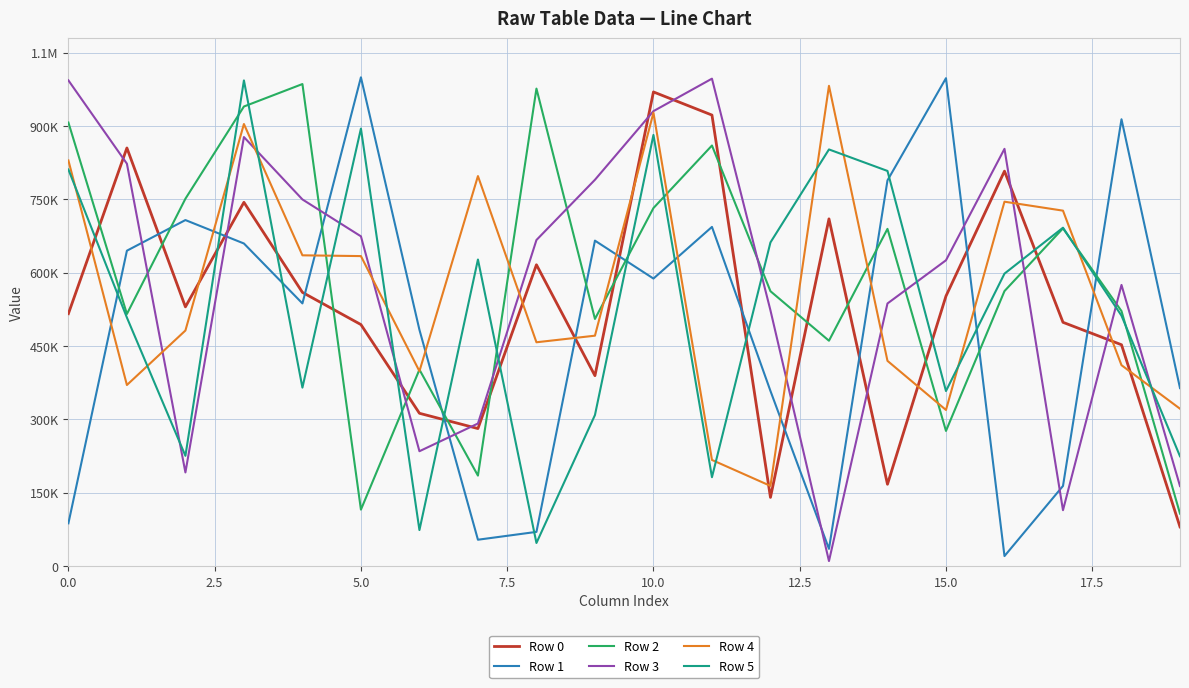

Does the chart have visible grid lines?

Yes